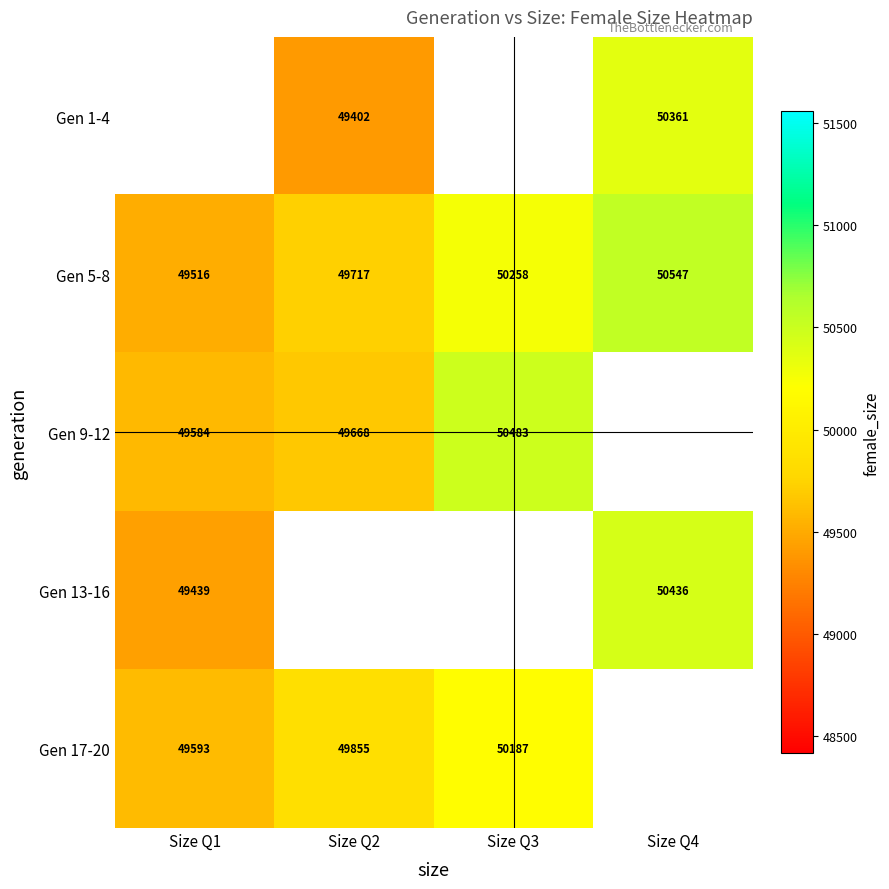

The Gen 5-8 series shows 77699 at Size Q4. True or false?

False